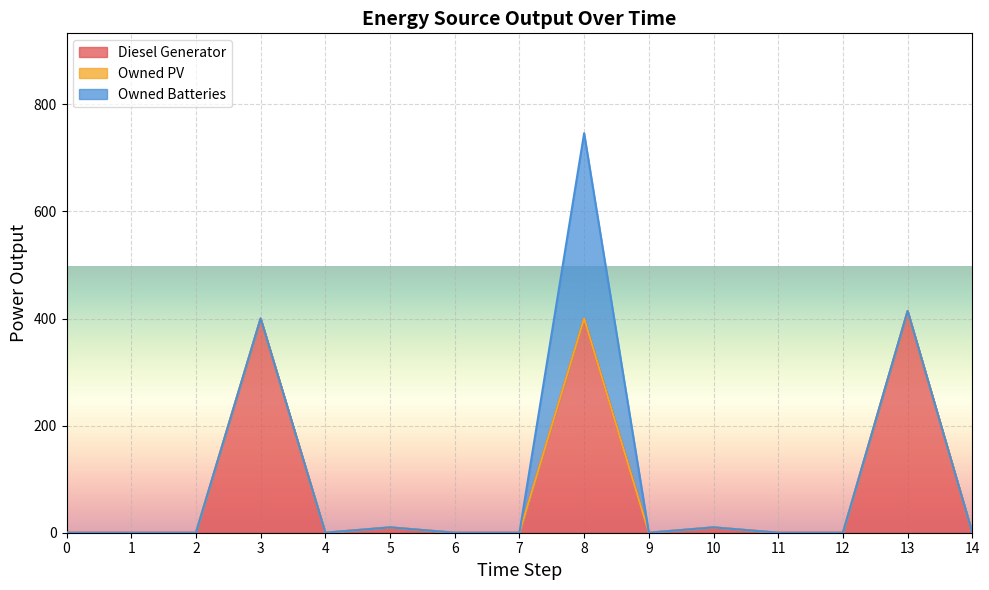

What is the average value of the Owned Batteries series?

23.1